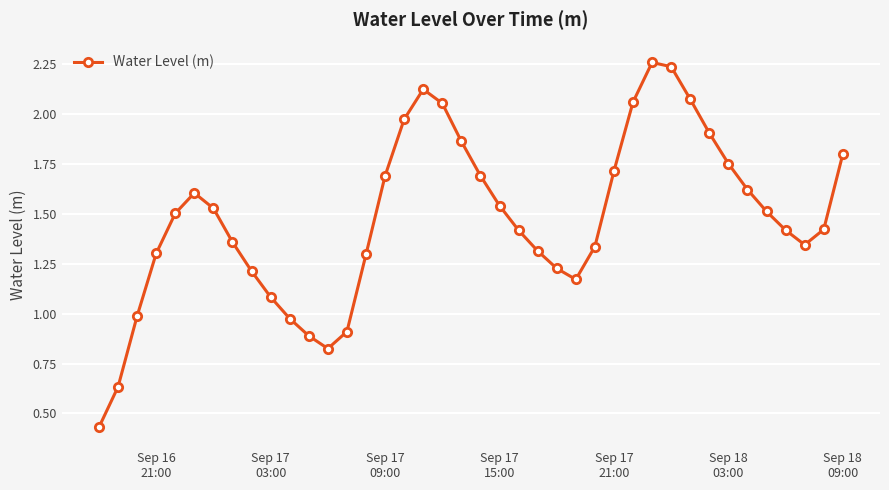

What is the value of the 21st point from the left?

1.7